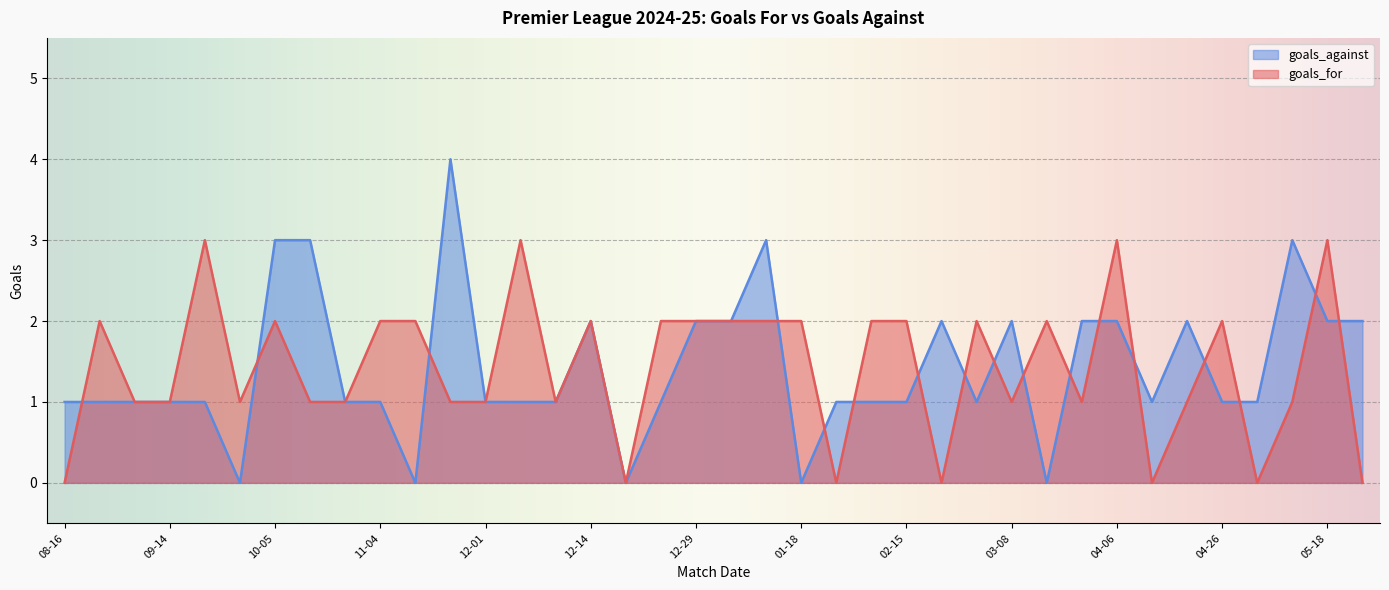

What is the difference between the second highest and second lowest values in the goals_against series?

3